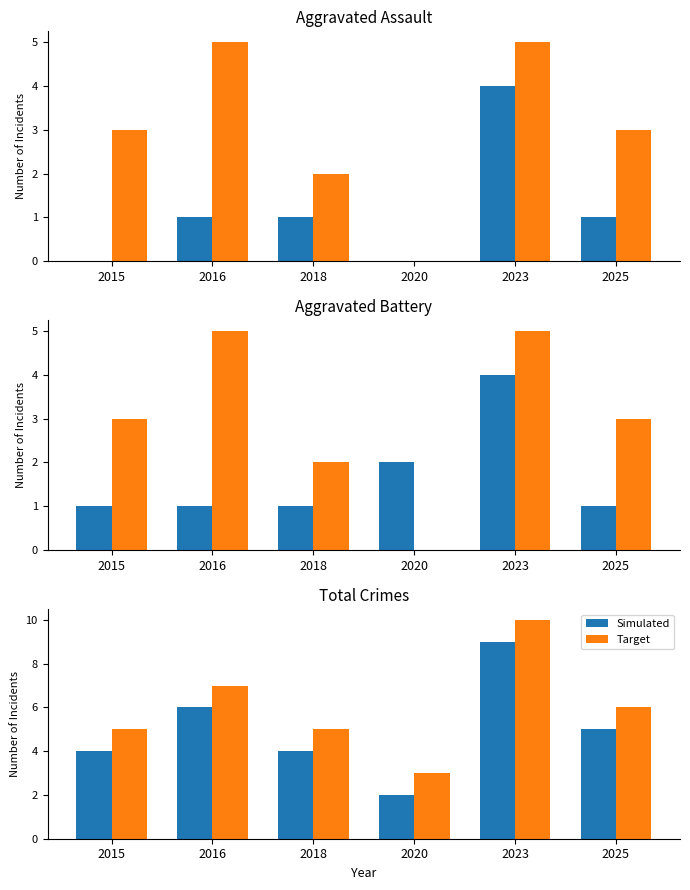

At which label does Target first exceed 6?

2016